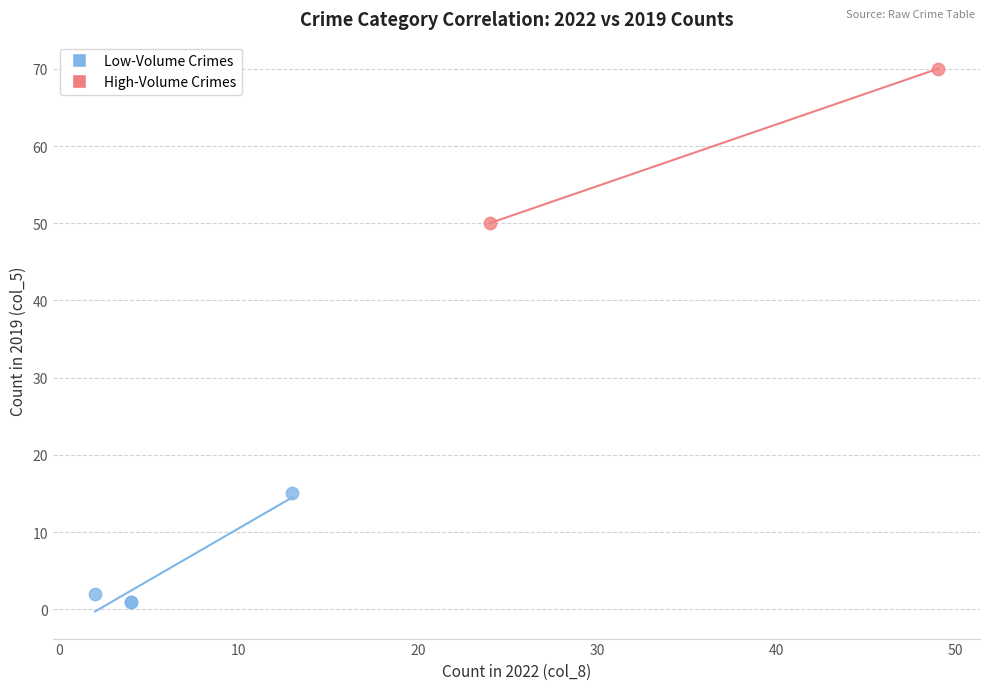

Which series has the largest Y range (max minus min)?

High-Volume Crimes